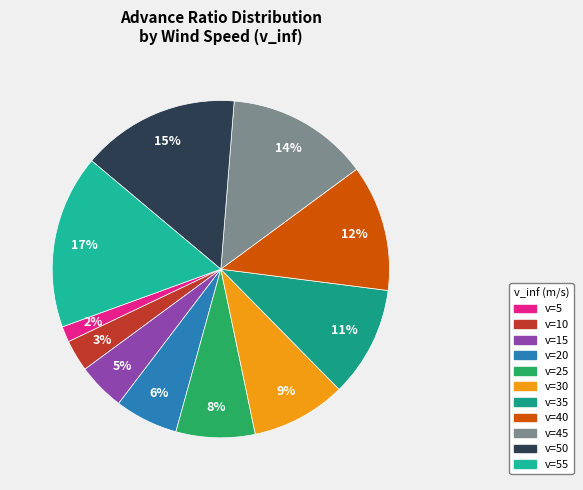

How many segments does this pie chart have?

11